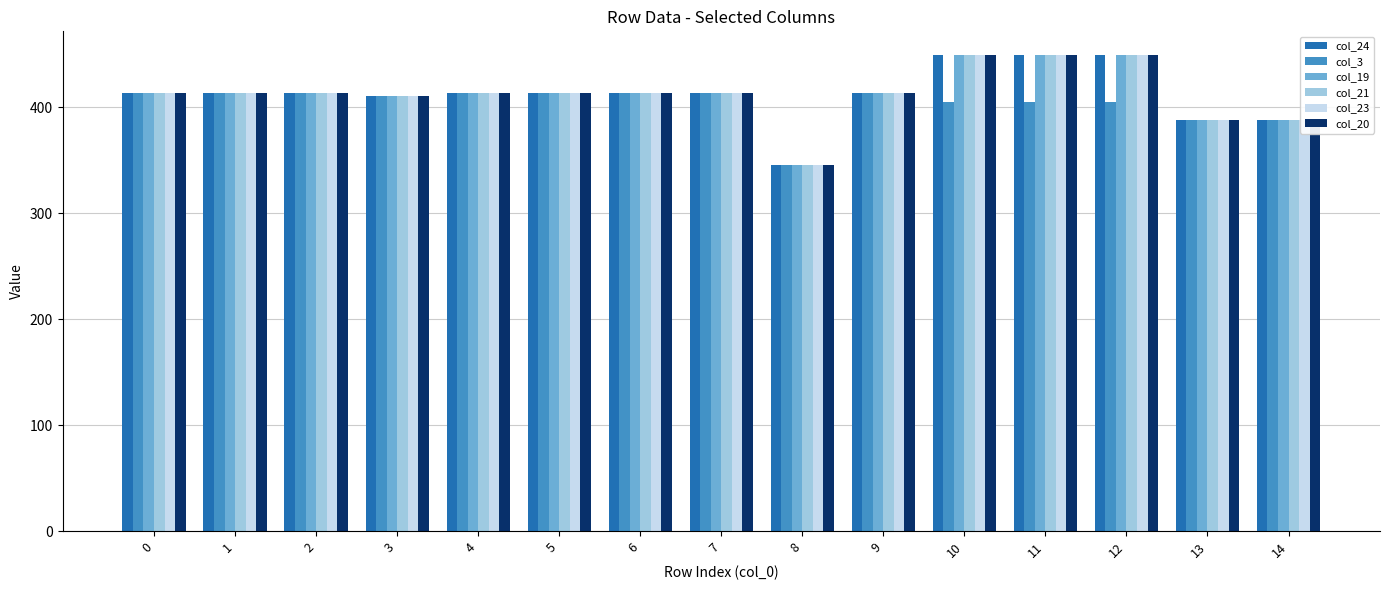

Reading left to right, transcribe all the data shown in this chart.

col_24: 413.0	413.0	413.0	410.0	413.0	413.0	413.0	413.0	345.0	413.0	449.0	449.0	449.0	388.0	388.0
col_3: 413.0	413.0	413.0	410.0	413.0	413.0	413.0	413.0	345.0	413.0	404.4	404.4	404.4	388.0	388.0
col_19: 413.0	413.0	413.0	410.0	413.0	413.0	413.0	413.0	345.0	413.0	449.0	449.0	449.0	388.0	388.0
col_21: 413.0	413.0	413.0	410.0	413.0	413.0	413.0	413.0	345.0	413.0	449.0	449.0	449.0	388.0	388.0
col_23: 413.0	413.0	413.0	410.0	413.0	413.0	413.0	413.0	345.0	413.0	449.0	449.0	449.0	388.0	388.0
col_20: 413.0	413.0	413.0	410.0	413.0	413.0	413.0	413.0	345.0	413.0	449.0	449.0	449.0	388.0	388.0